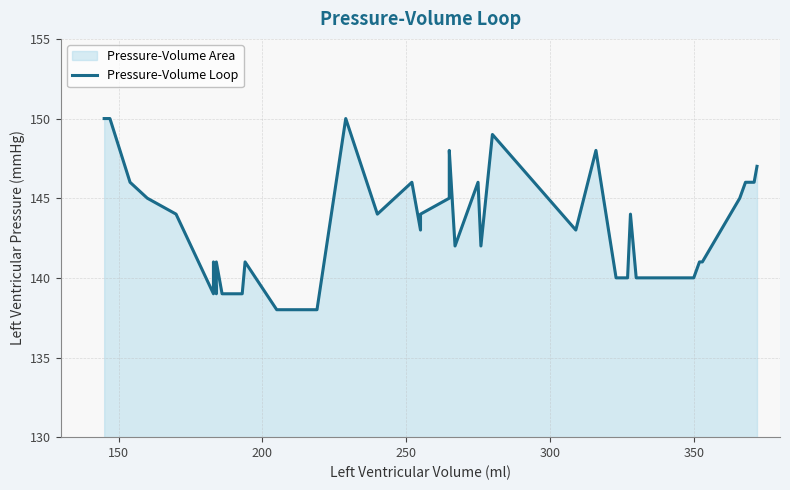

What is the value of the 35th point from the left?

141